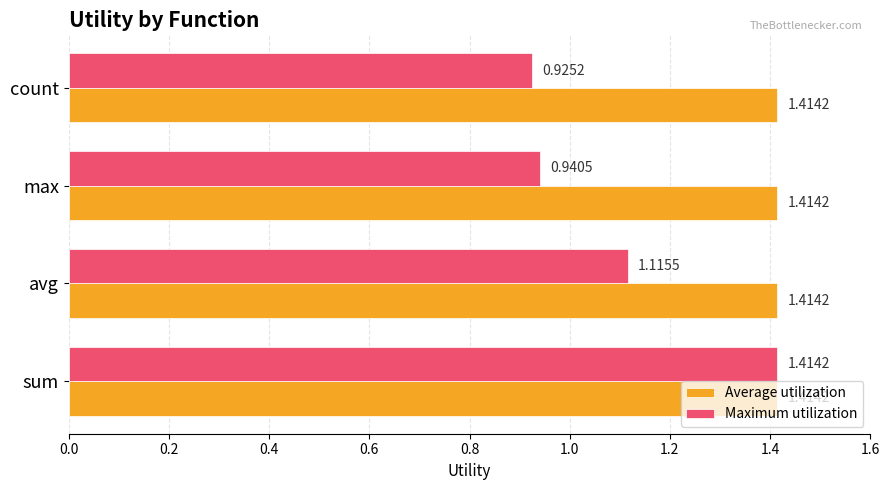

Which category has the lowest value in the Maximum utilization series?

count